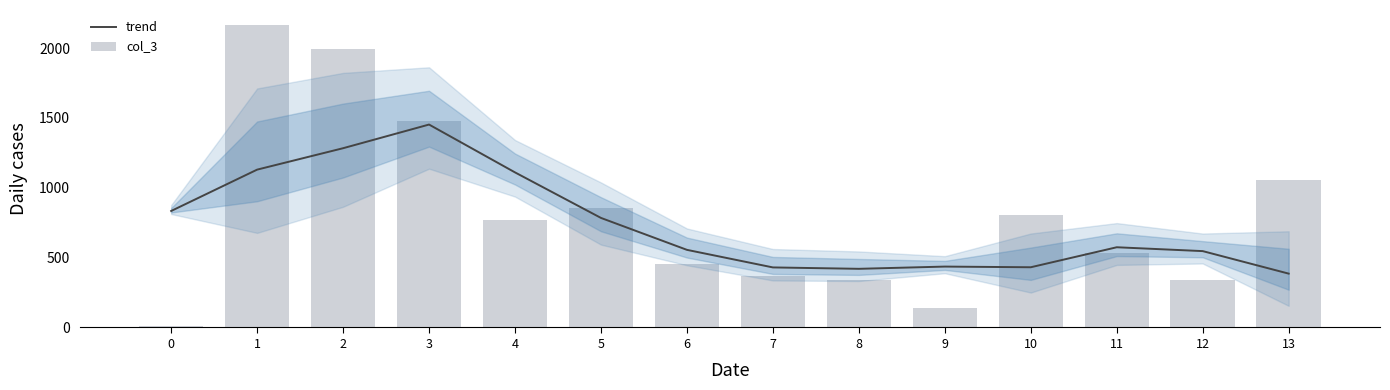

What are all the series names shown in the legend?

trend, col_3